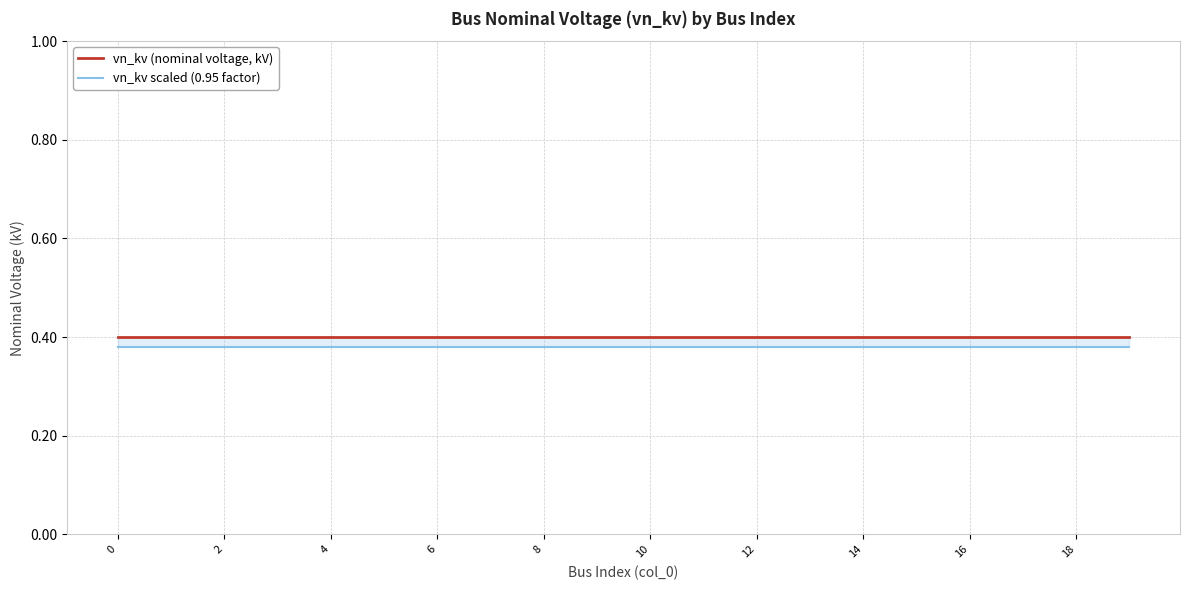

What is the sum of the vn_kv (nominal voltage, kV) values at 18 and 12?

0.8